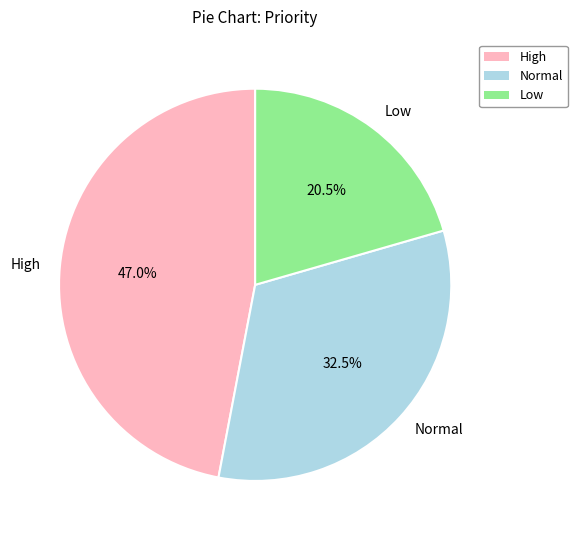

Which slice is the smallest?

Low